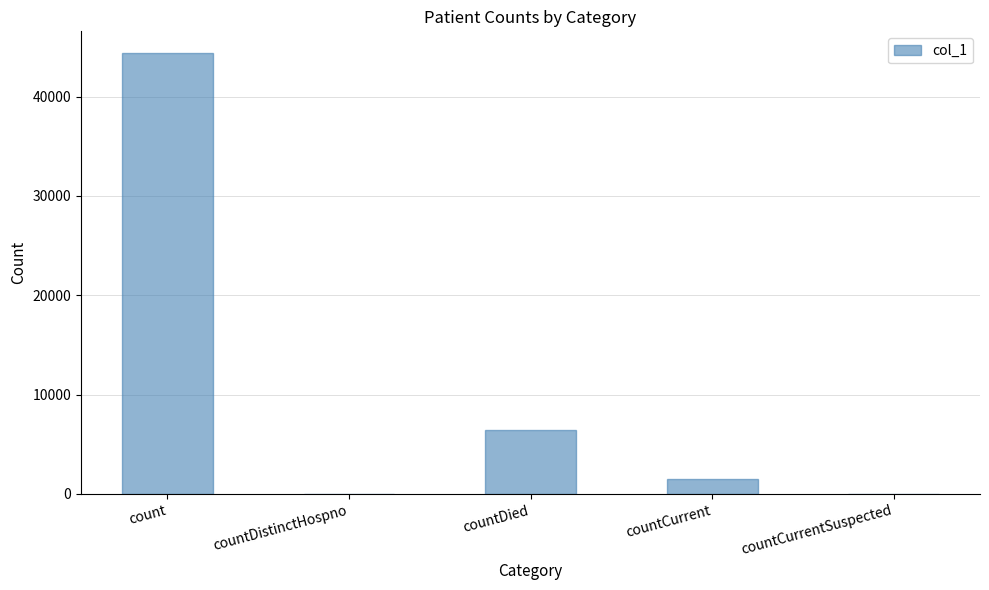

Where does the data first go above 1470?

count